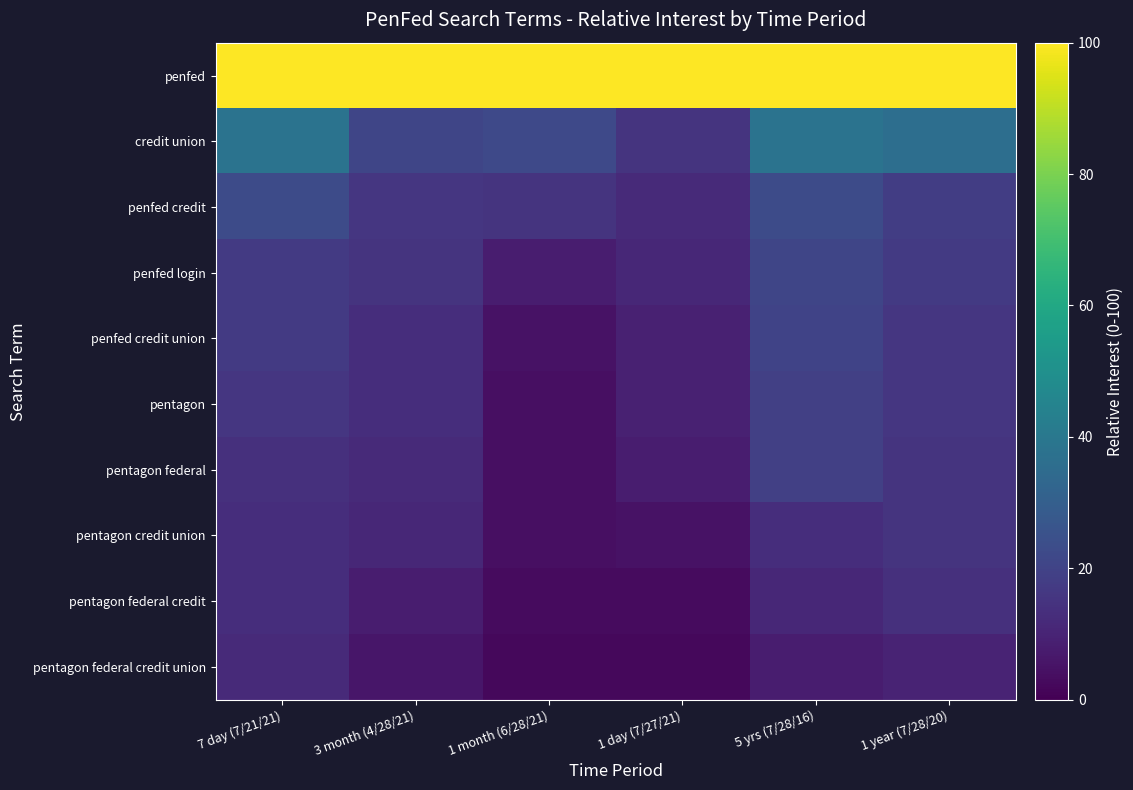

What is the total value across all series at 5 yrs (7/28/16)?

272